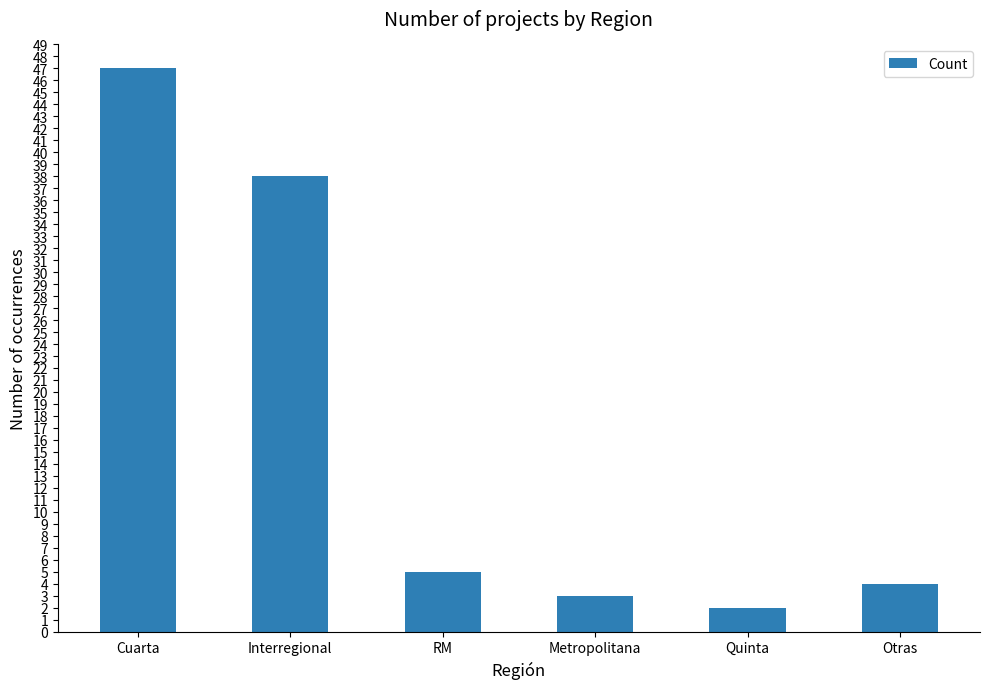

List the labels in order of value, largest first.

Cuarta, Interregional, RM, Otras, Metropolitana, Quinta